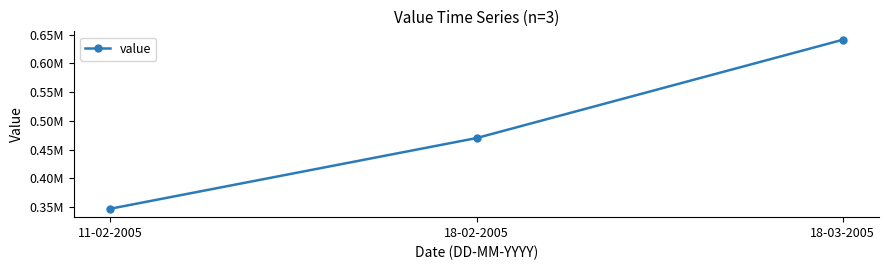

Is this an area chart (filled region under the line)?

No